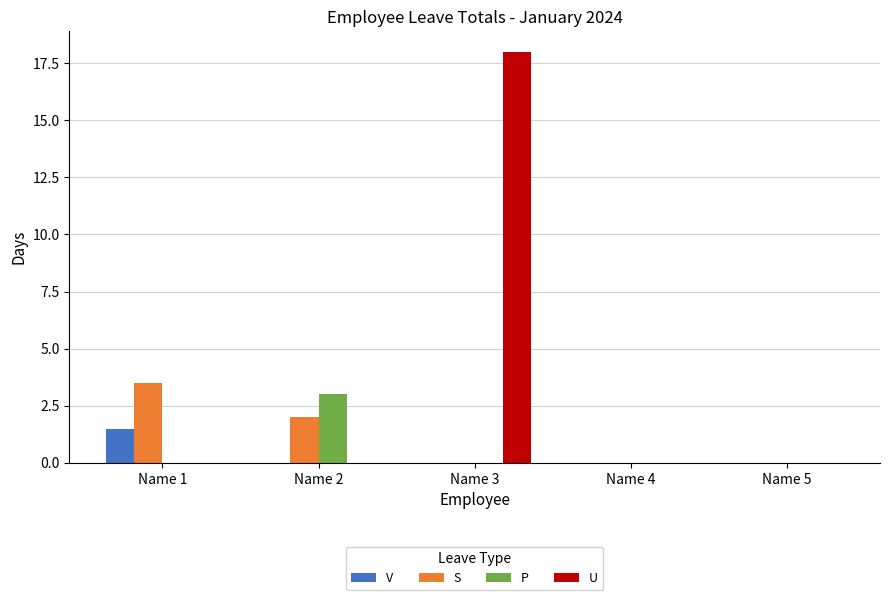

What is the total value across all series at Name 1?

5.0